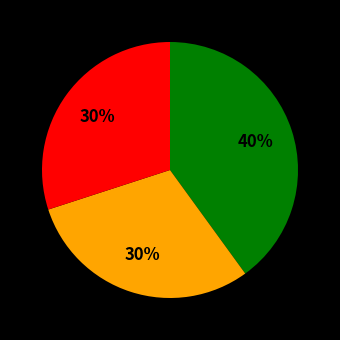

Does any single category account for the majority?

No